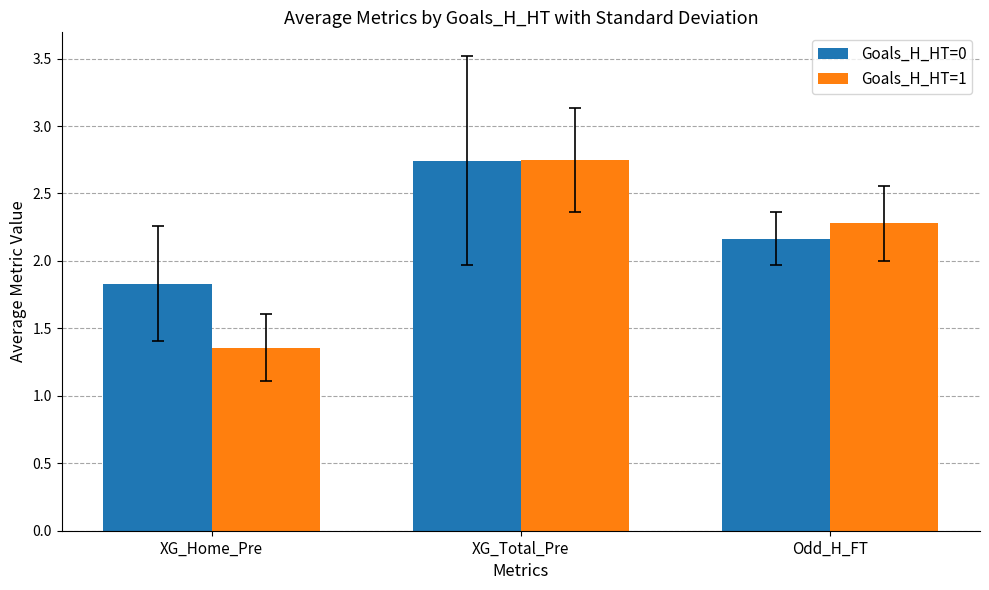

How many groups of bars are there?

3